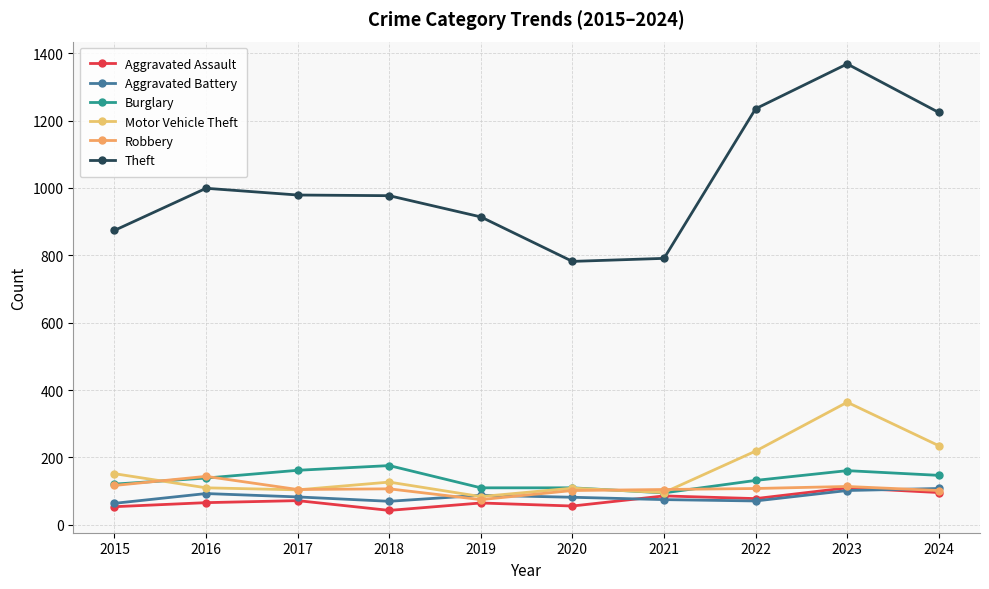

What are all the series names shown in the legend?

Aggravated Assault, Aggravated Battery, Burglary, Motor Vehicle Theft, Robbery, Theft